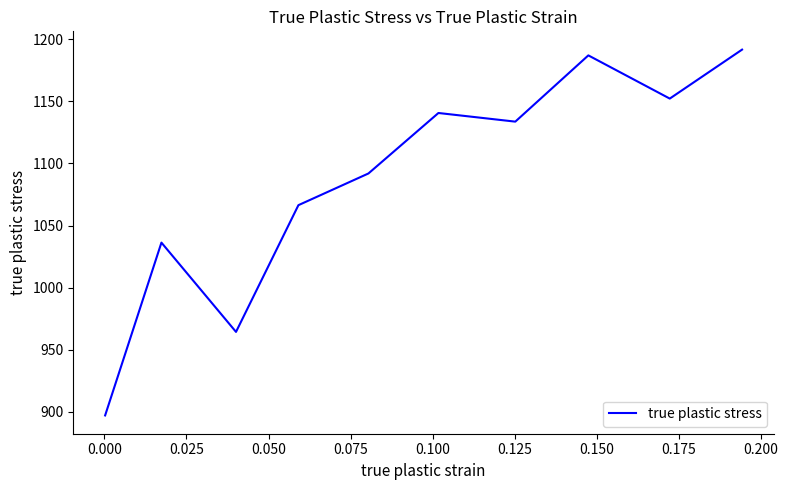

What is the smallest value displayed?

897.2